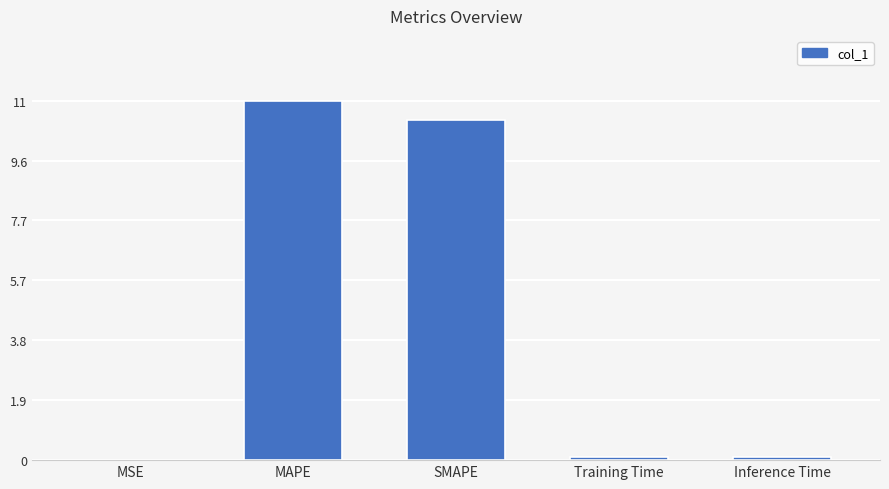

Are the bars horizontal?

No